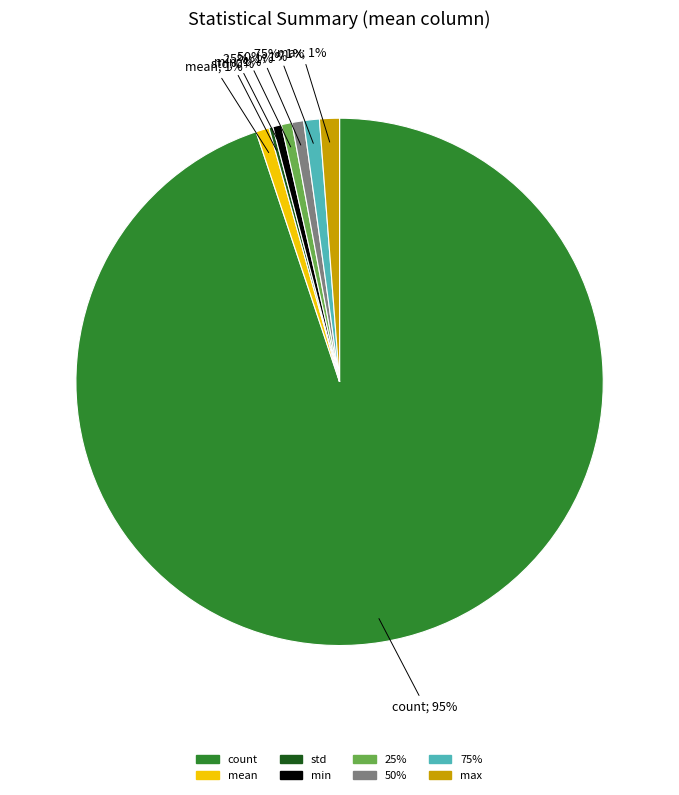

Does any single category account for the majority?

Yes